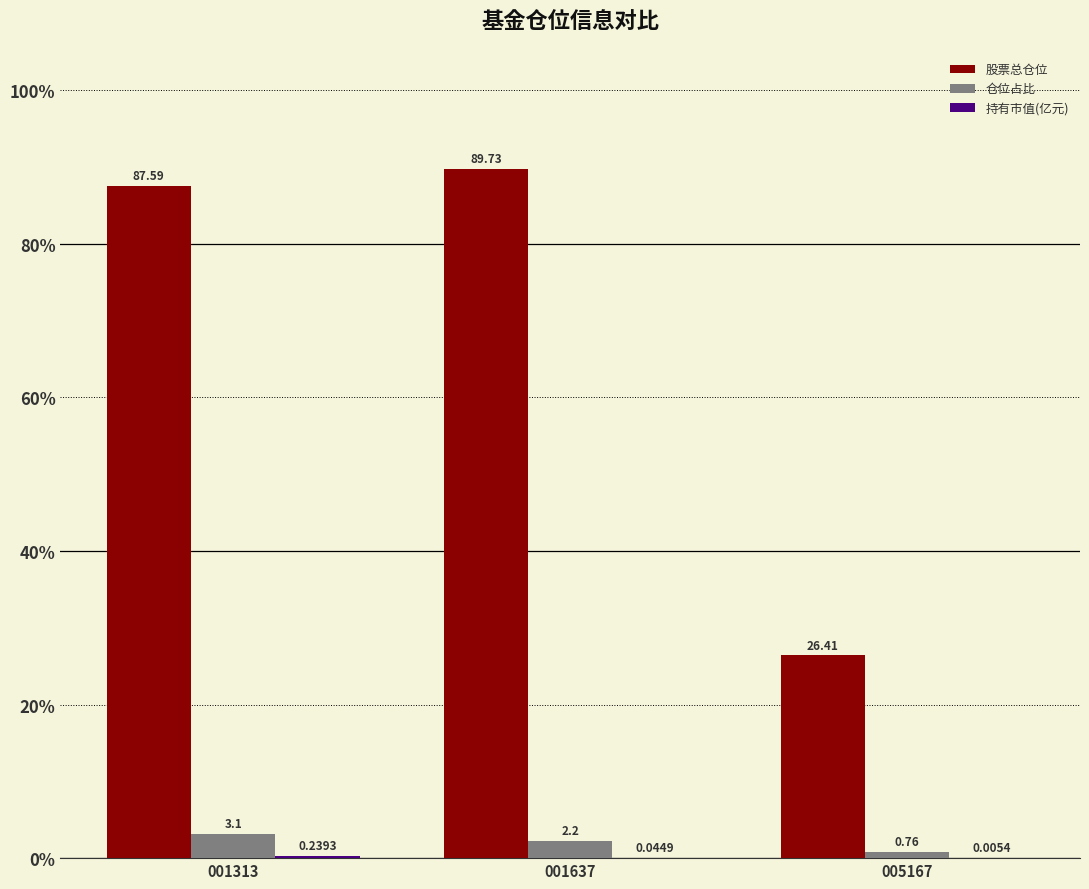

Is it true that 仓位占比 equals 3.1 at 001313?

True